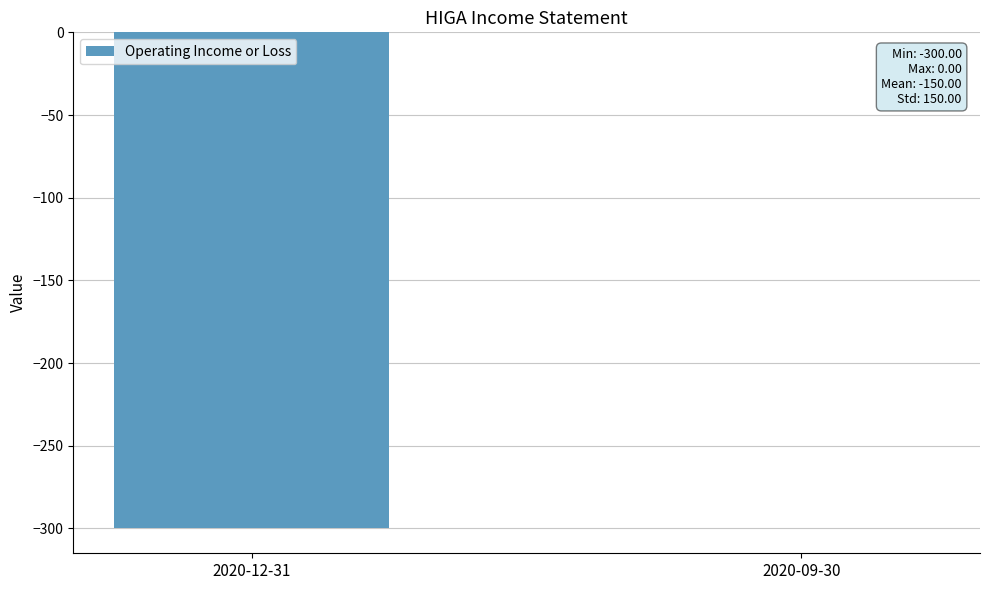

Which label corresponds to the largest value in the chart?

2020-09-30